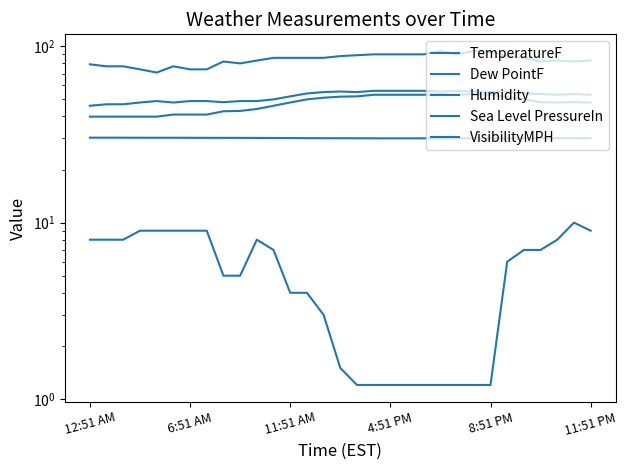

Is it true that Humidity equals 158.8 at 22?

False